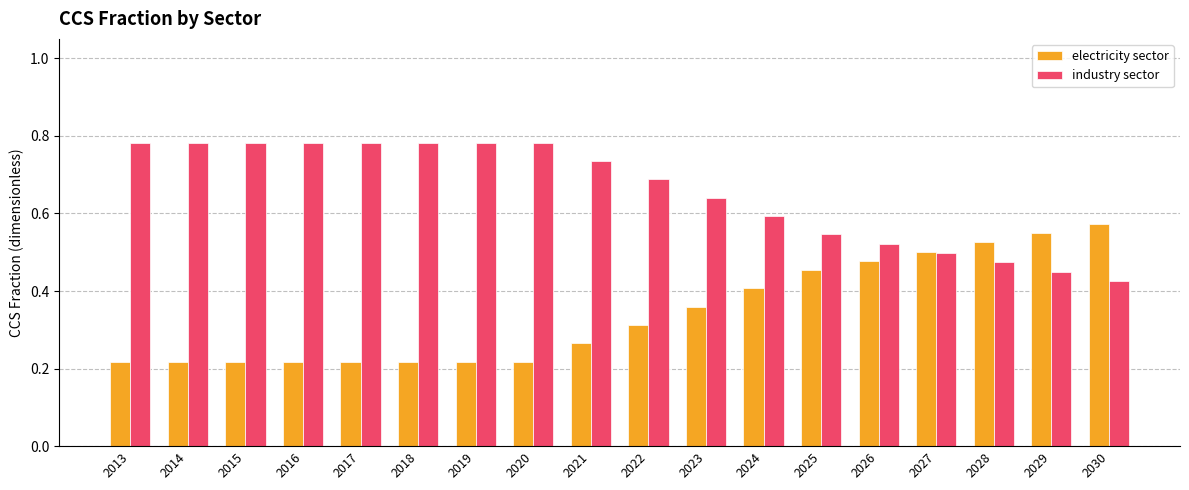

Is the value of industry sector at 2026 greater than the value of electricity sector at 2016?

Yes